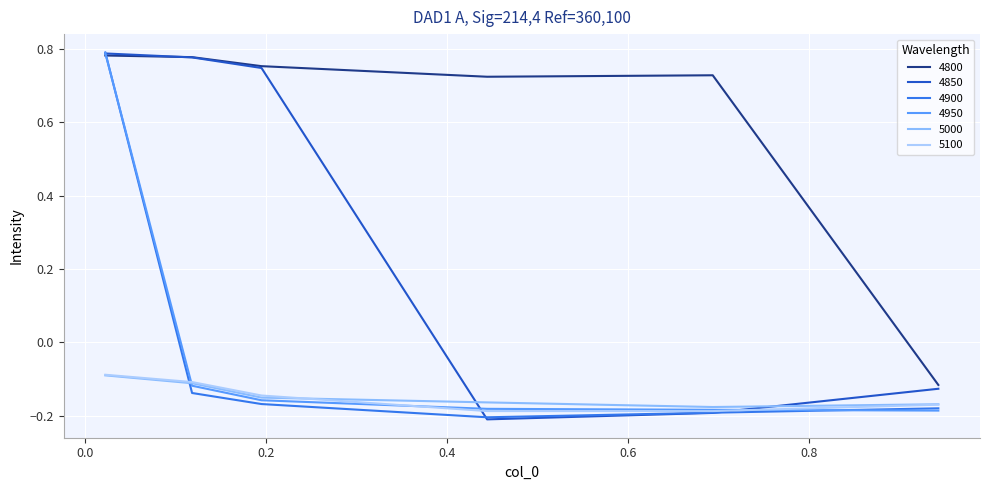

At which category is the sum across all series the highest?

0.02191780821917808